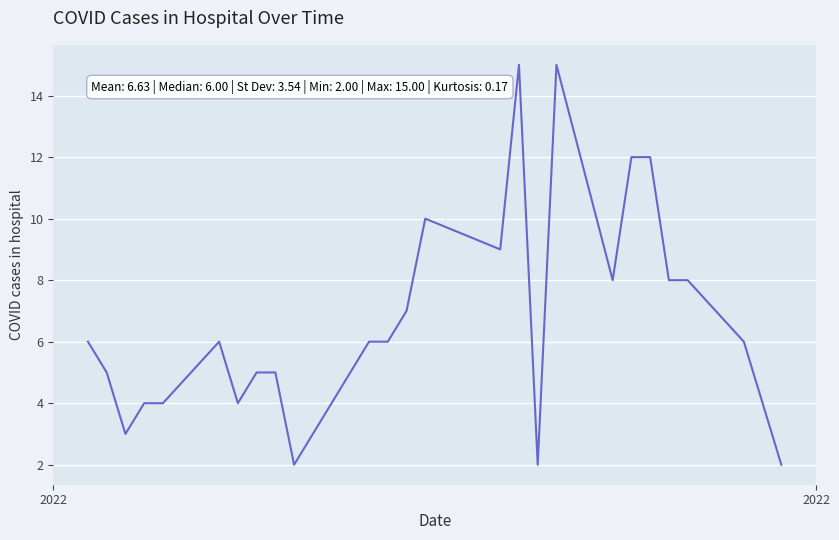

What is the greatest value displayed?

15